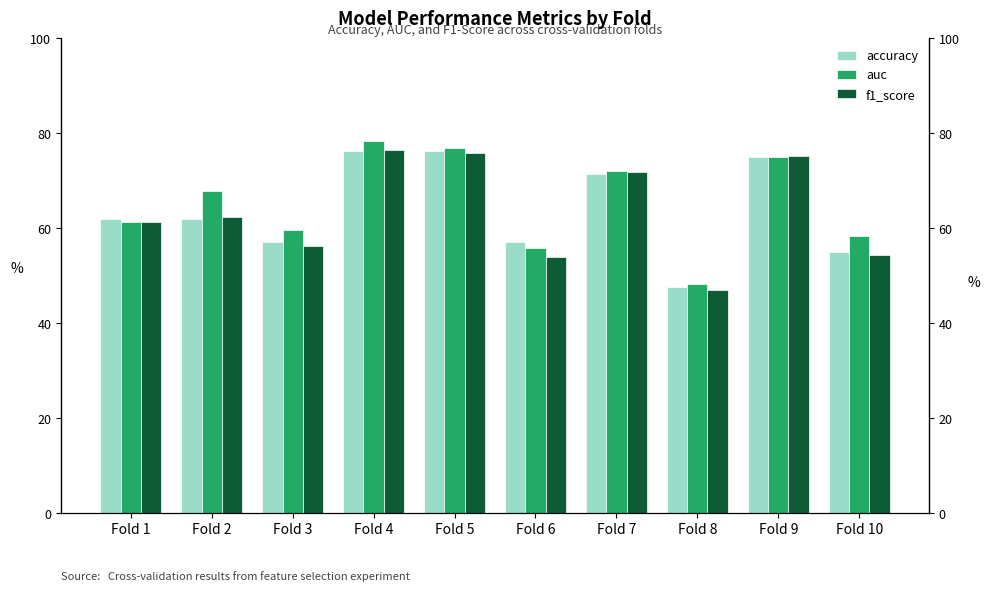

What is the sum of all f1_score values?

6.3